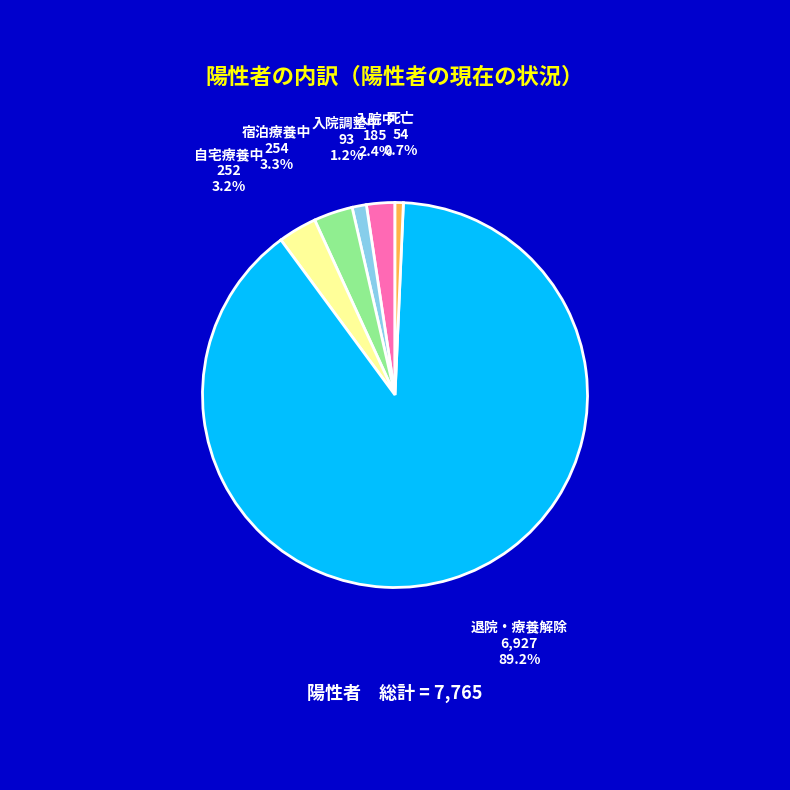

Which category accounts for the majority?

退院・療養解除